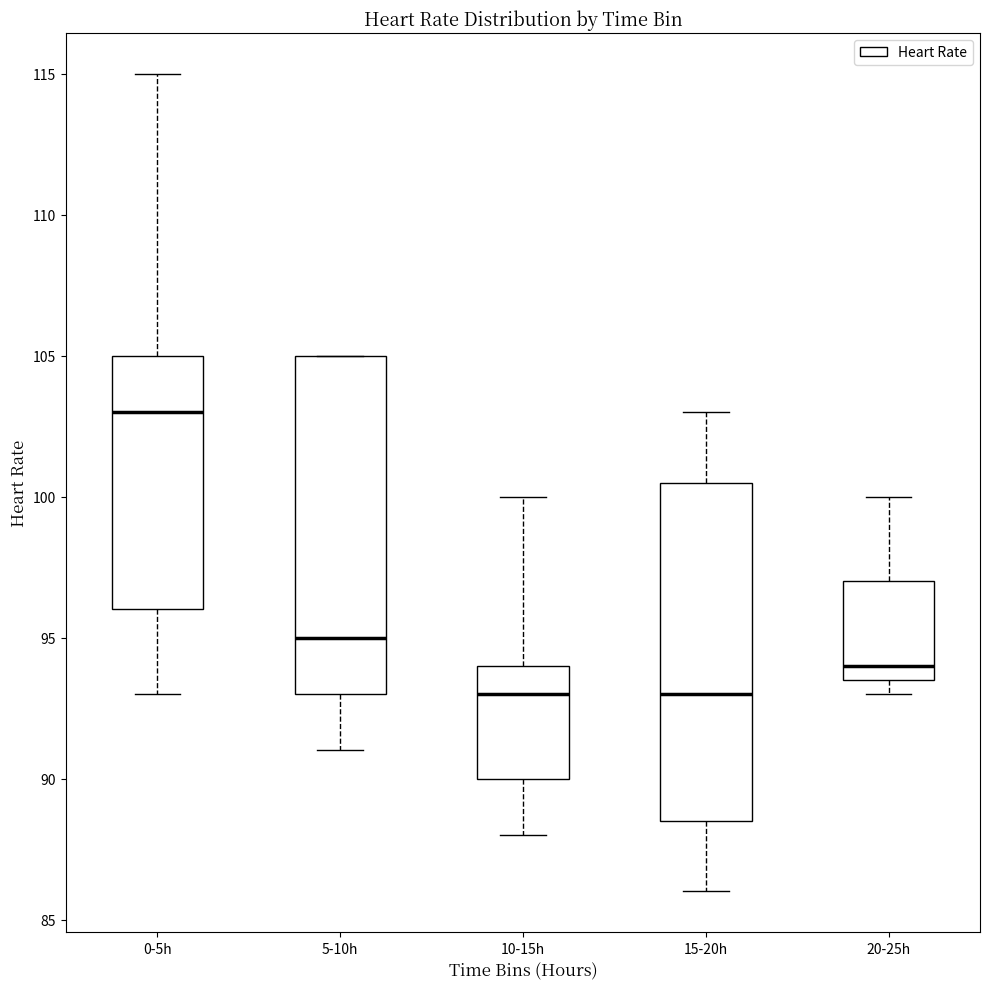

Reading left to right, read every box against the y-axis: the position of its median line, the range the box covers, and the ends of its whiskers. The values are not printed on the chart, so give them approximately, as read against the axis.

0-5h: median 103.0, box 96.0 to 105.0, whiskers 93.0 to 115.0
5-10h: median 95.0, box 93.0 to 105.0, whiskers 91.0 to 105.0
10-15h: median 93.0, box 90.0 to 94.0, whiskers 88.0 to 100.0
15-20h: median 93.0, box 88.5 to 100.5, whiskers 86.0 to 103.0
20-25h: median 94.0, box 93.5 to 97.0, whiskers 93.0 to 100.0